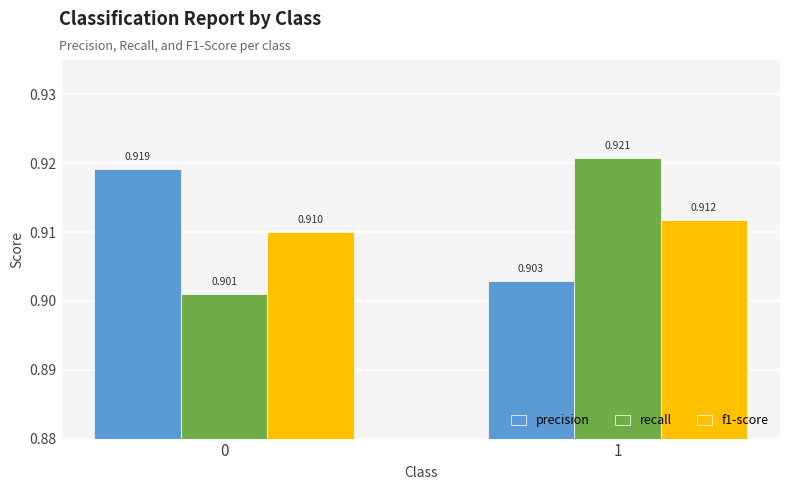

At how many categories does at least one series exceed 0?

2